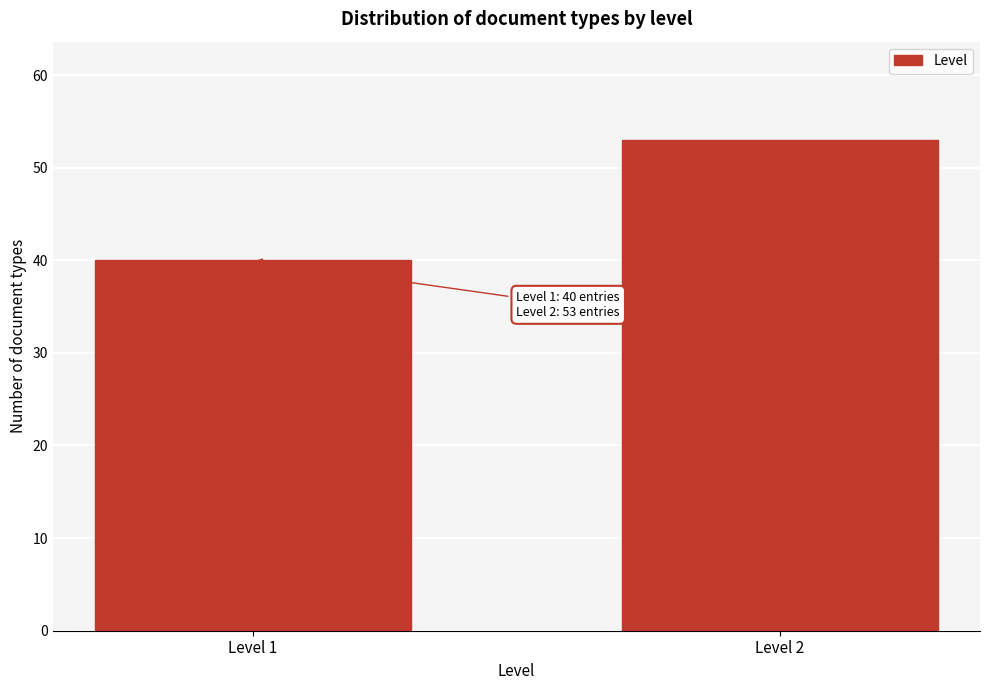

Reading right to left, what are all the values shown in this chart?

Level 2=53	Level 1=40